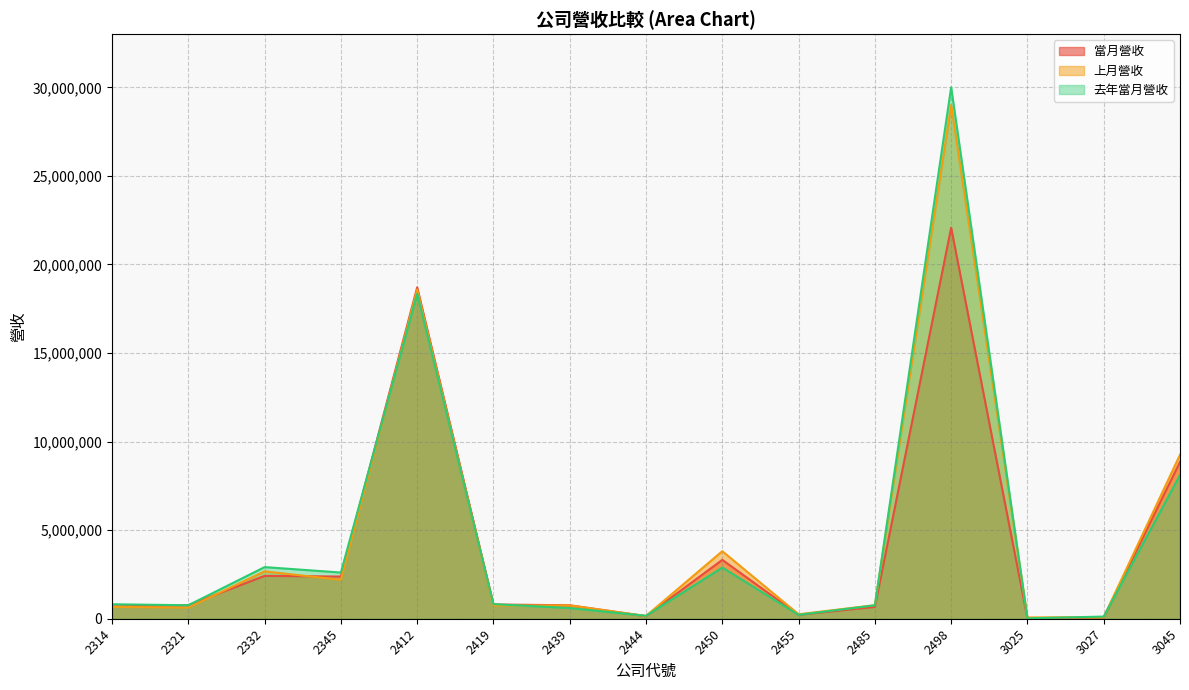

How many series are shown in this chart?

3